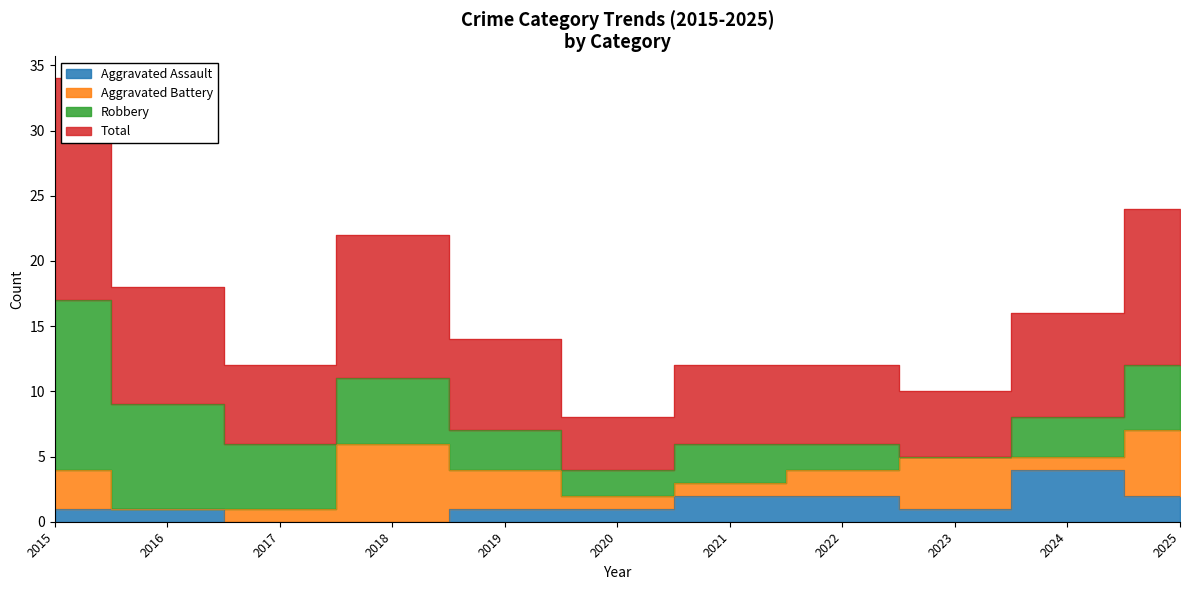

Is it true that Aggravated Assault equals 2 at 2015?

False